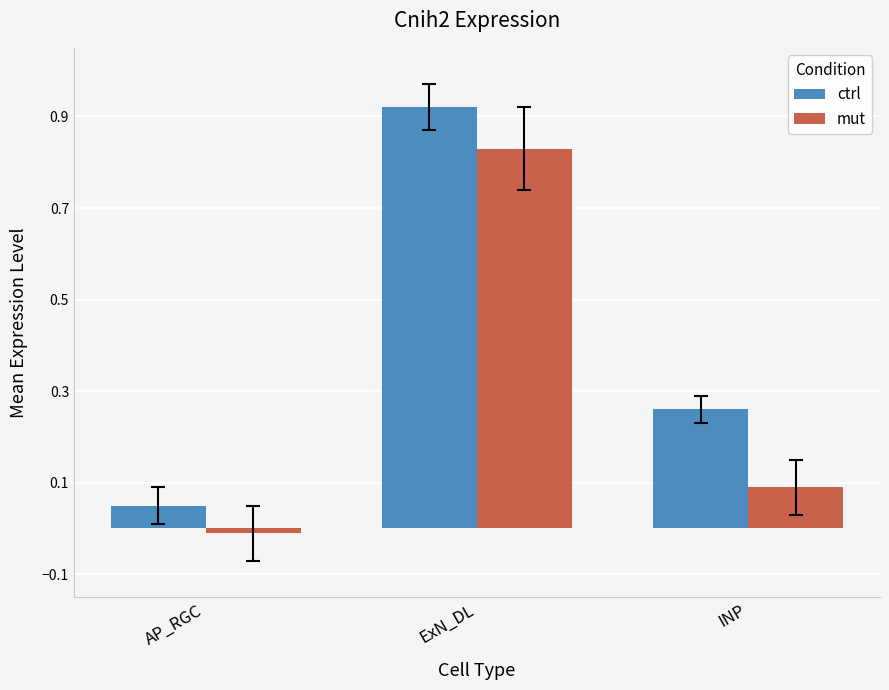

What is the difference between the maximum and second lowest values in the ctrl series?

0.7